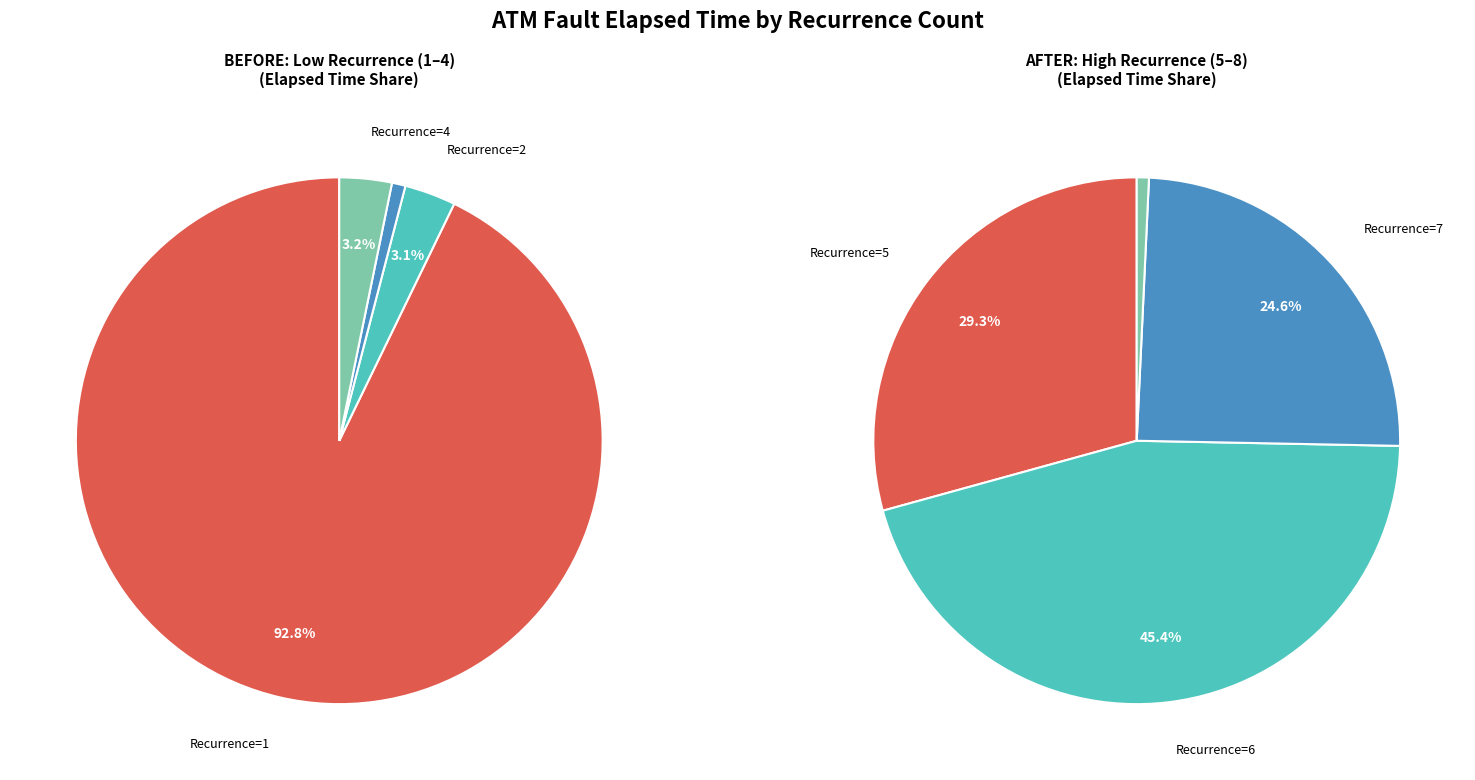

Is it true that 1 is 0% of the pie?

True